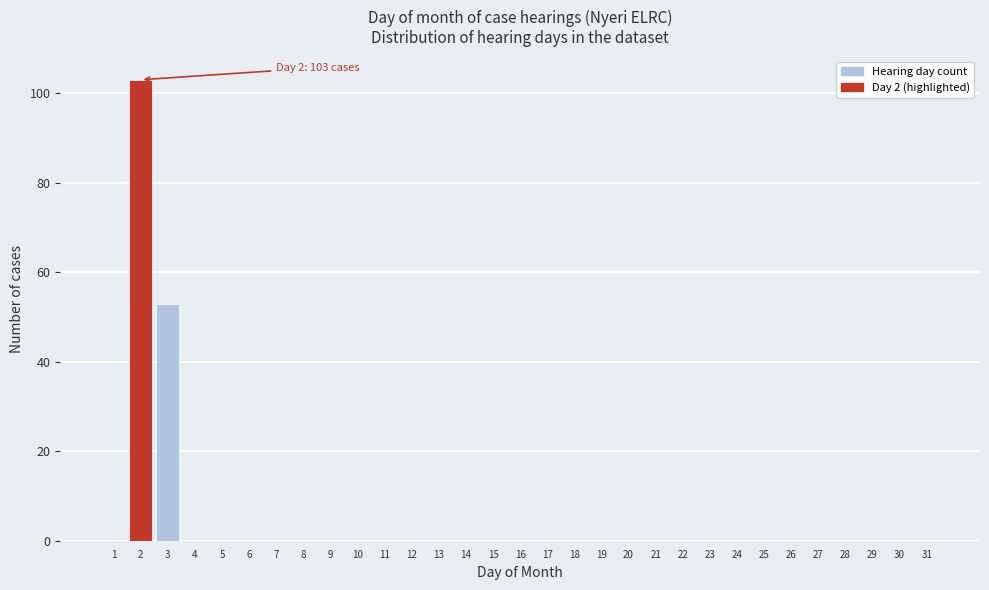

Is it true that the value at 28 is -58?

False